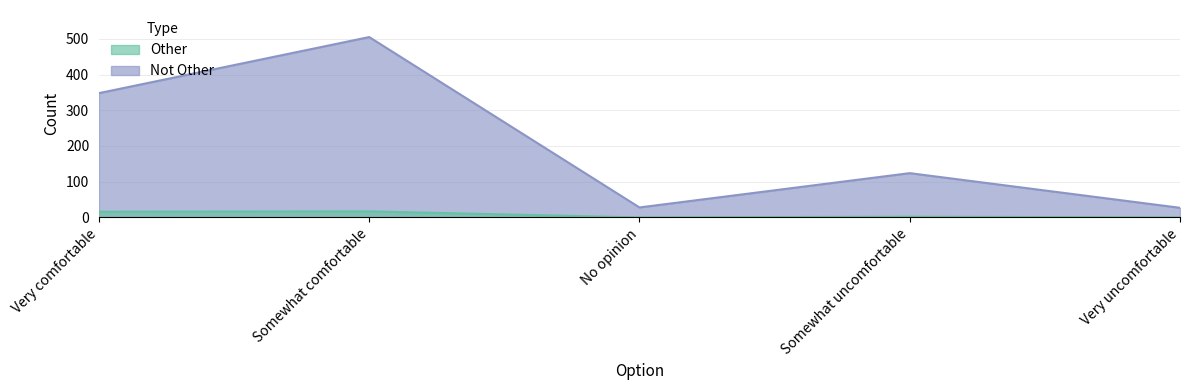

Reading left to right, list all the values displayed in this chart.

Other: Very comfortable=16	Somewhat comfortable=17	No opinion=0	Somewhat uncomfortable=2	Very uncomfortable=0
Not Other: Very comfortable=348	Somewhat comfortable=505	No opinion=28	Somewhat uncomfortable=124	Very uncomfortable=27